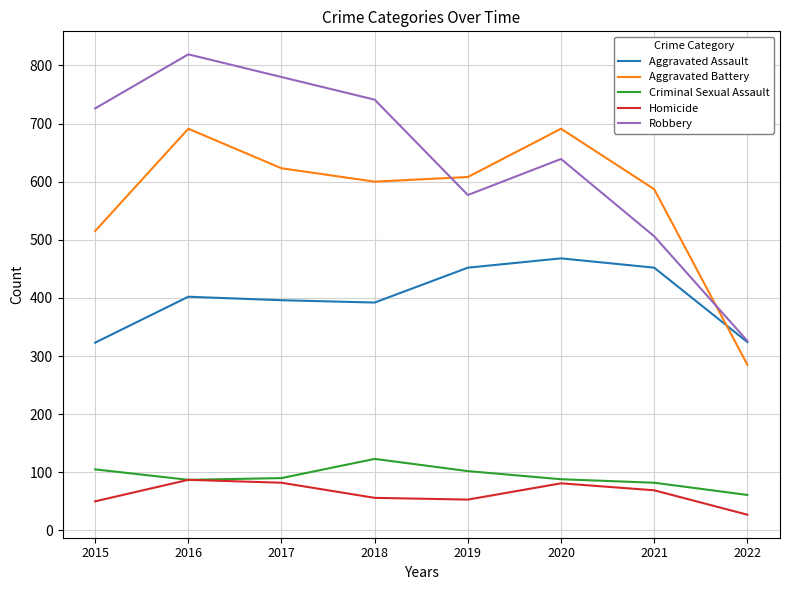

Is the value of Aggravated Battery at 2022 greater than the value of Homicide at 2019?

Yes